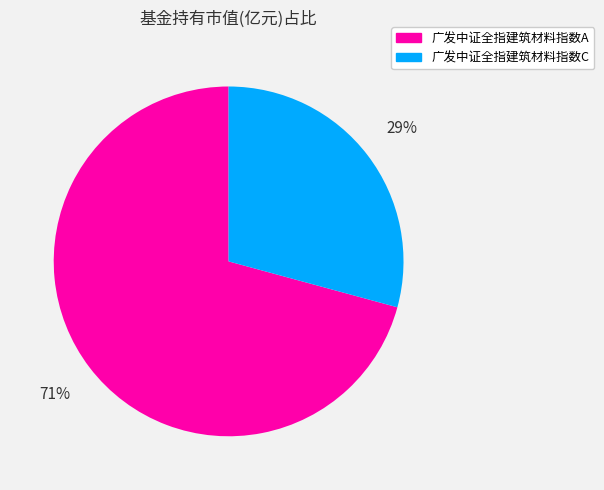

Which has a higher value, 广发中证全指建筑材料指数C or 广发中证全指建筑材料指数A?

广发中证全指建筑材料指数A